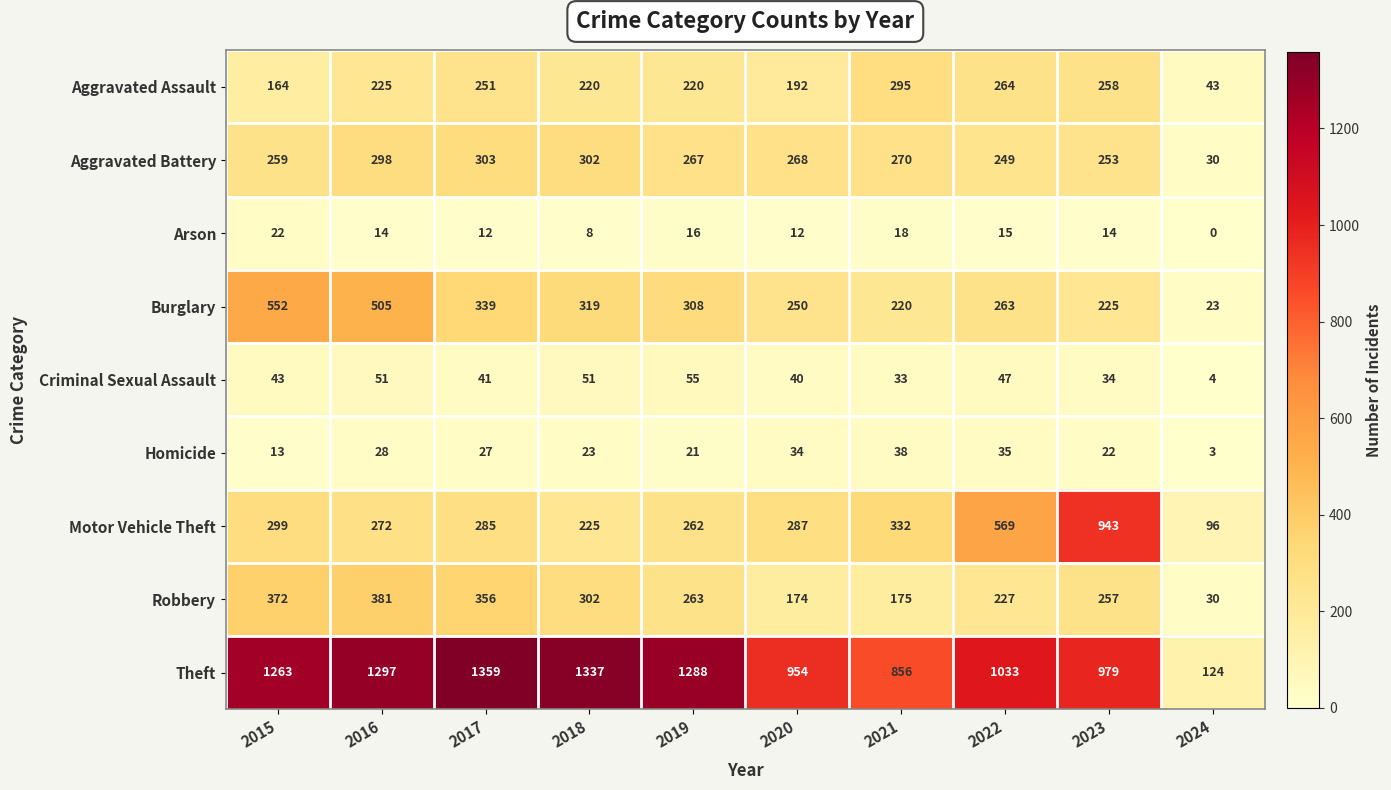

What is the difference between the second highest and minimum values in the Criminal Sexual Assault series?

47